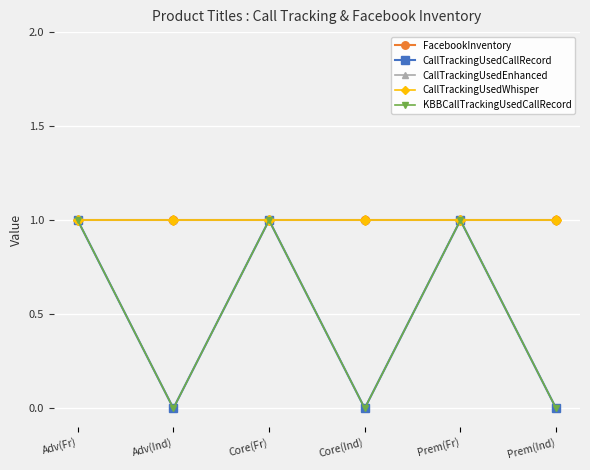

Which label corresponds to the smallest value in the chart?

Adv(Ind)